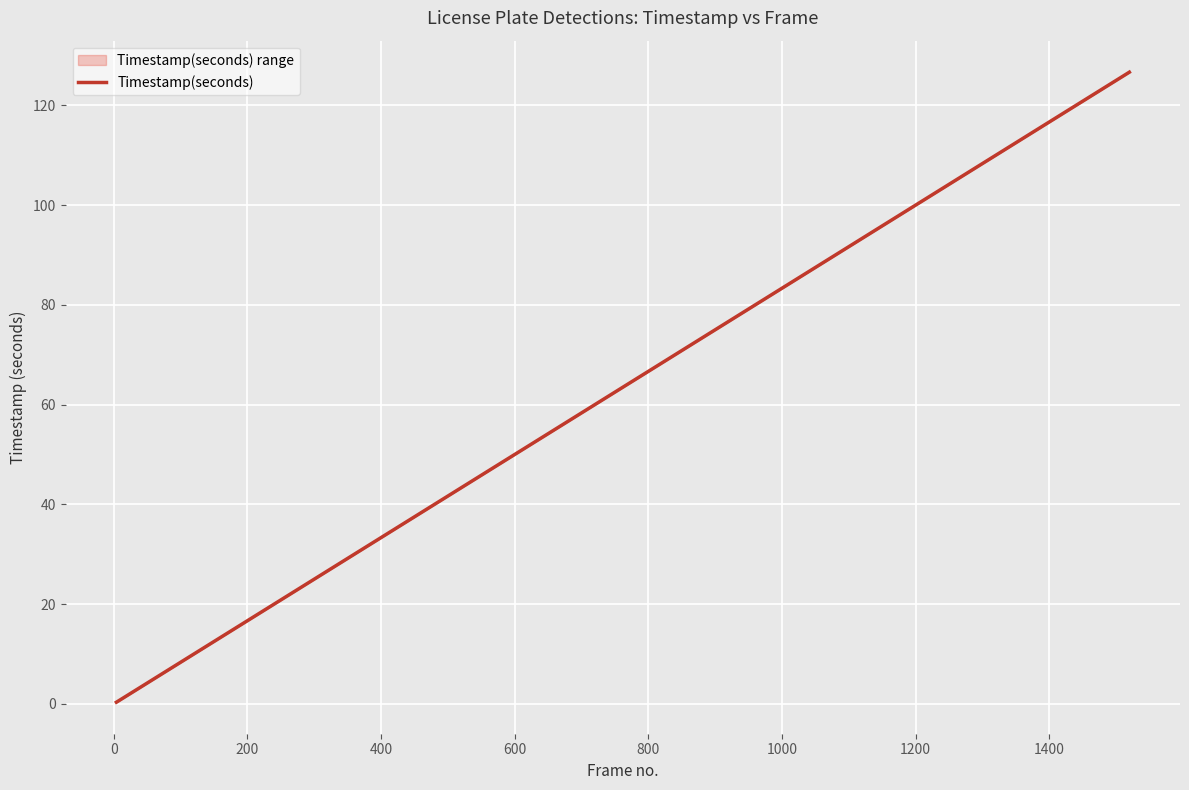

What is the sum of all values?

2407.7